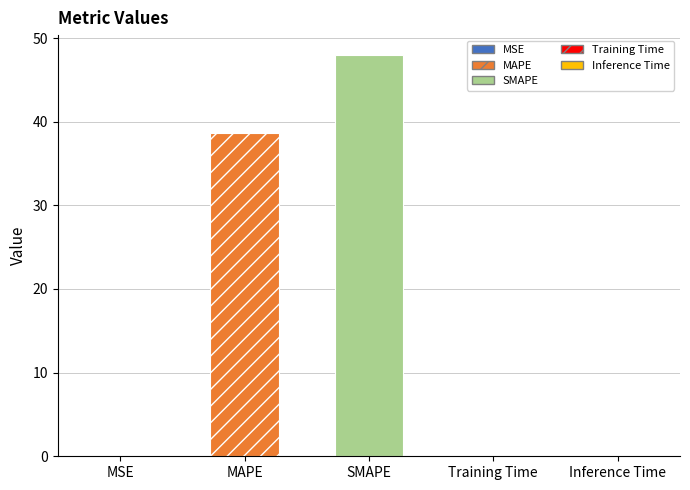

Reading left to right, extract all data points from this chart.

0.0	38.7	47.9	0.1	0.1